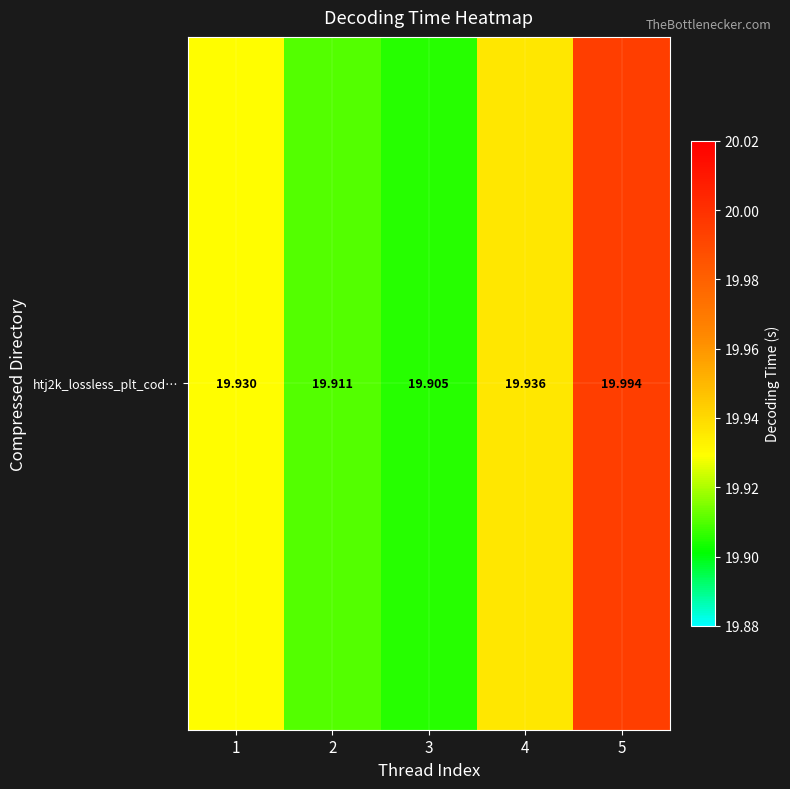

Reading left to right, what are all the values shown in this chart?

19.9	19.9	19.9	19.9	20.0